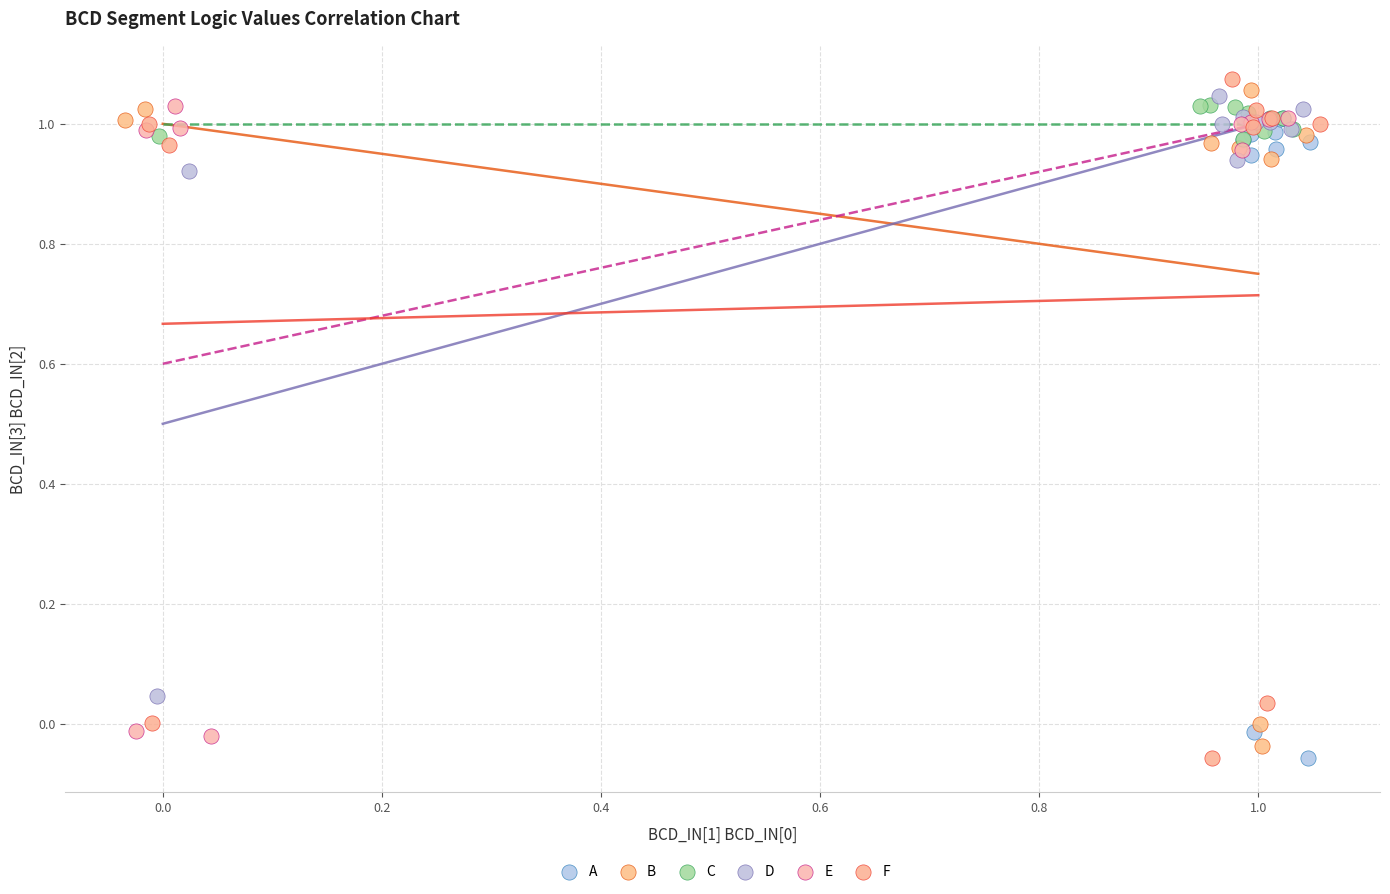

What are all the series names shown in the legend?

A, B, C, D, E, F